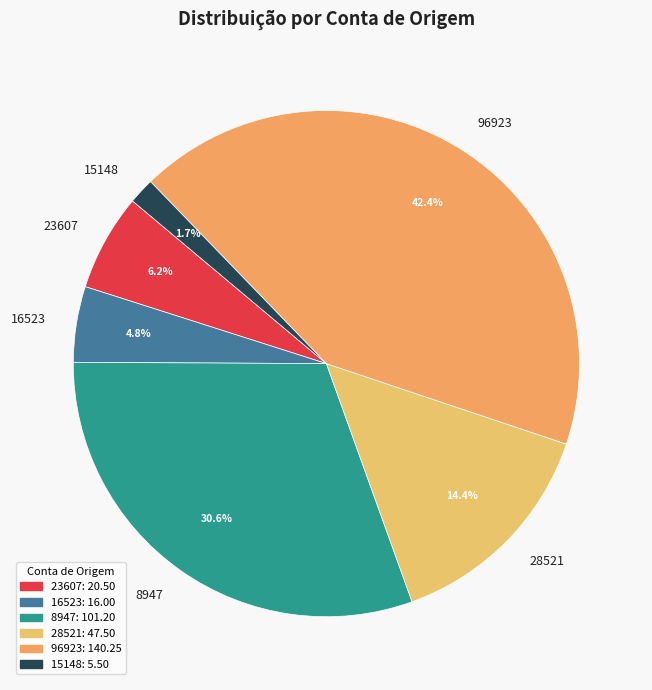

To the nearest percent, what is the combined percentage of 96923 and 15148?

44%